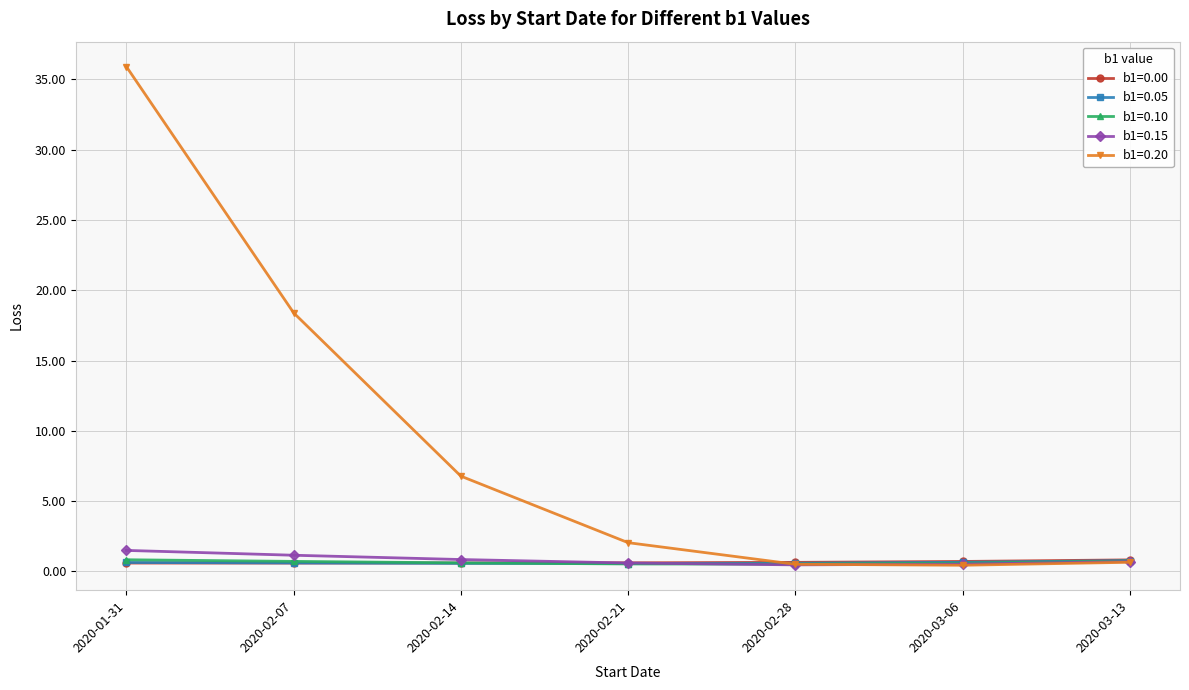

Which series has the largest total across all categories?

b1=0.20